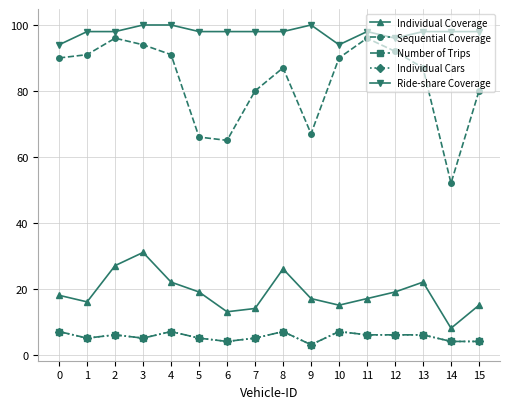

How many interior local valleys does the Sequential Coverage series have?

3